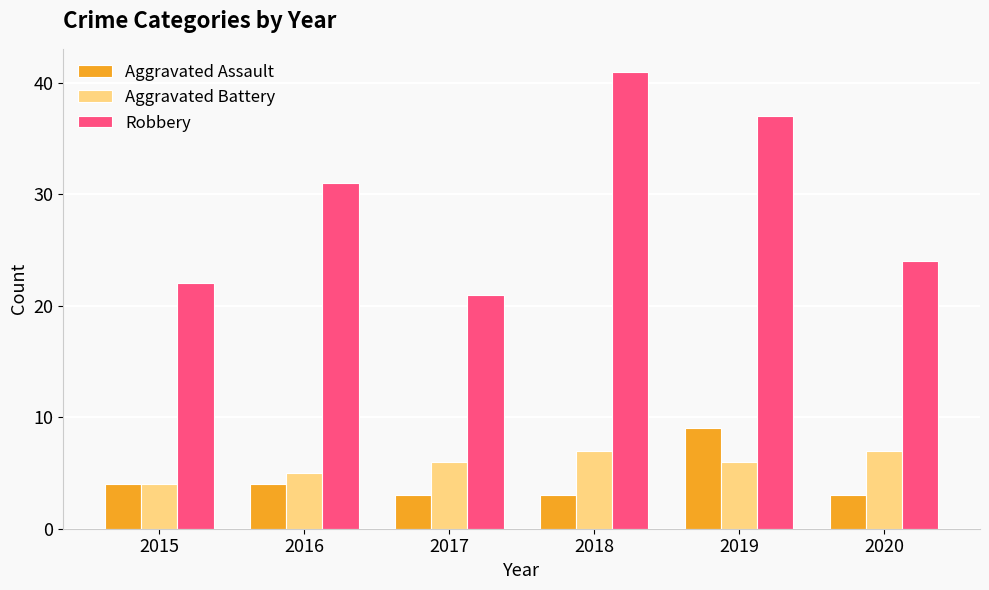

Is it true that Robbery equals 59 at 2018?

False